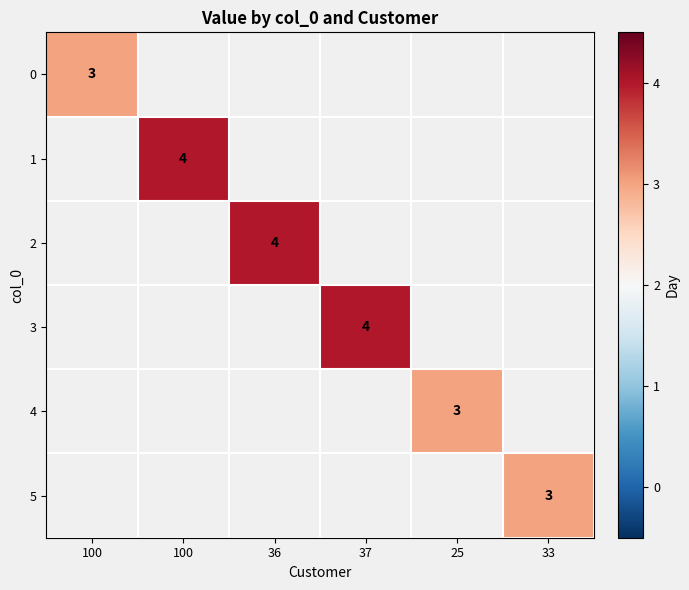

Which label corresponds to the smallest value in the chart?

100